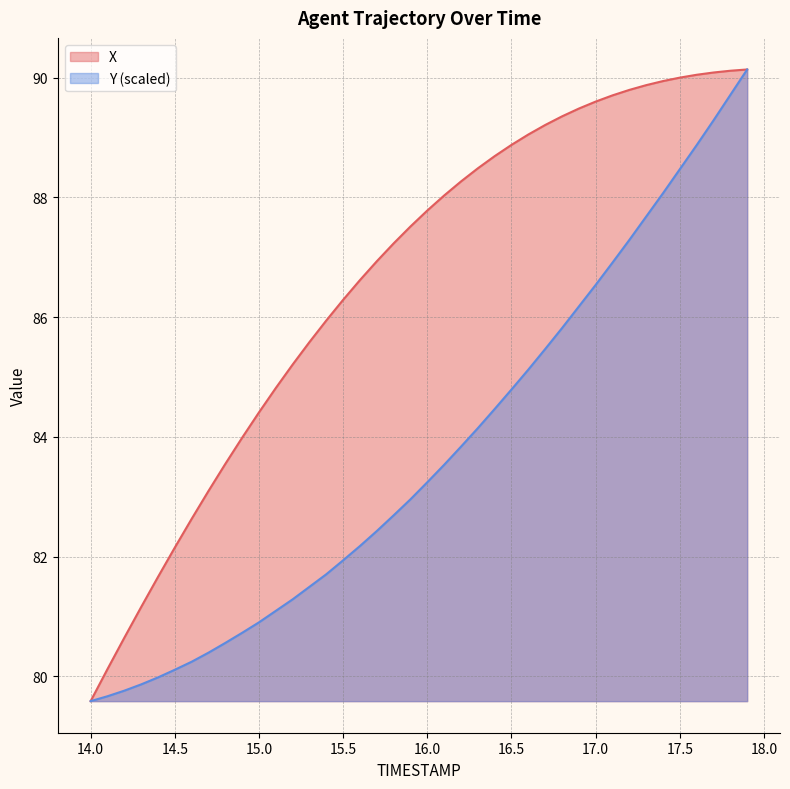

List the series in order of their overall mean, lowest first.

Y (scaled), X